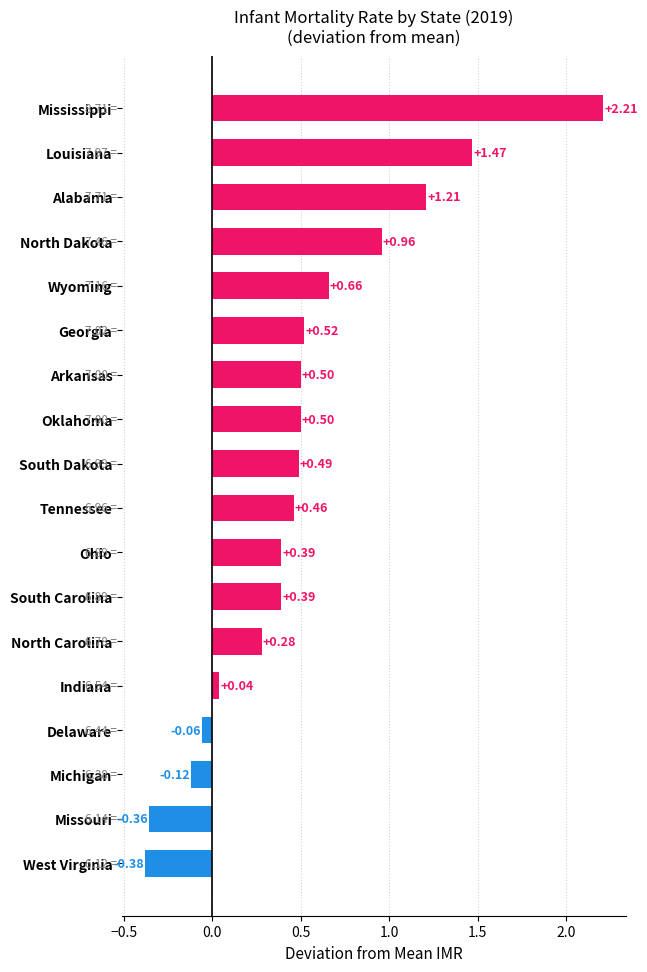

What is the difference between the maximum and minimum values?

2.6